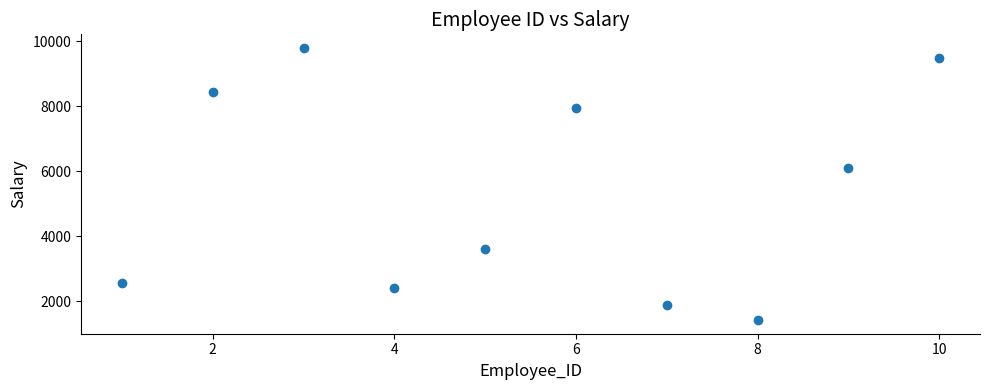

What is the range of Y values (max minus min)?

8365